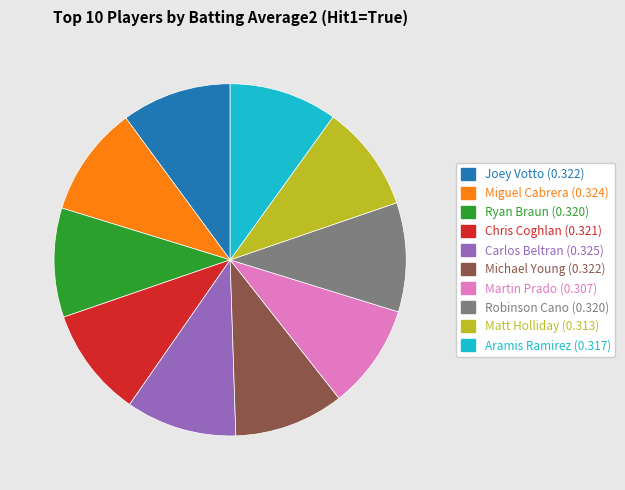

Is there a majority slice in this chart?

No